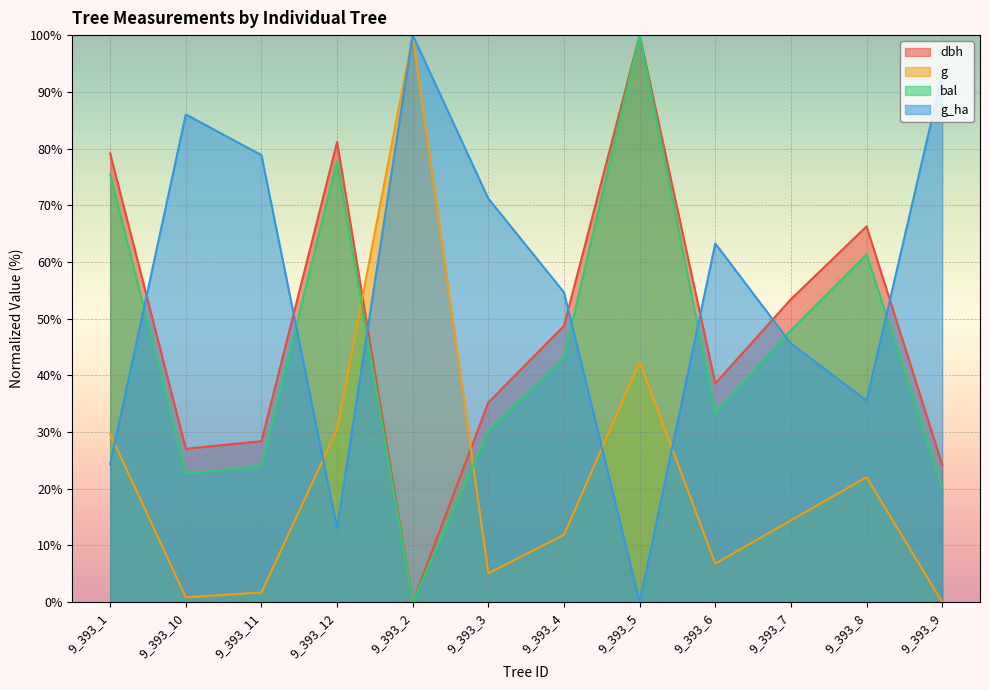

What is the label of the 2nd point from the right?

9_393_8